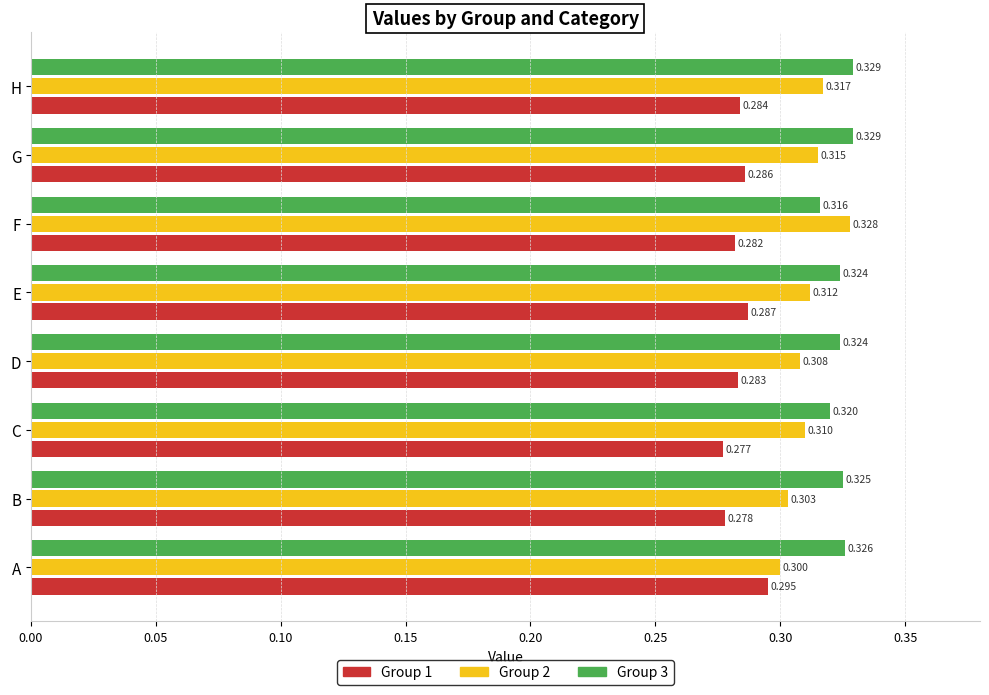

At how many categories does at least one series exceed 0?

8